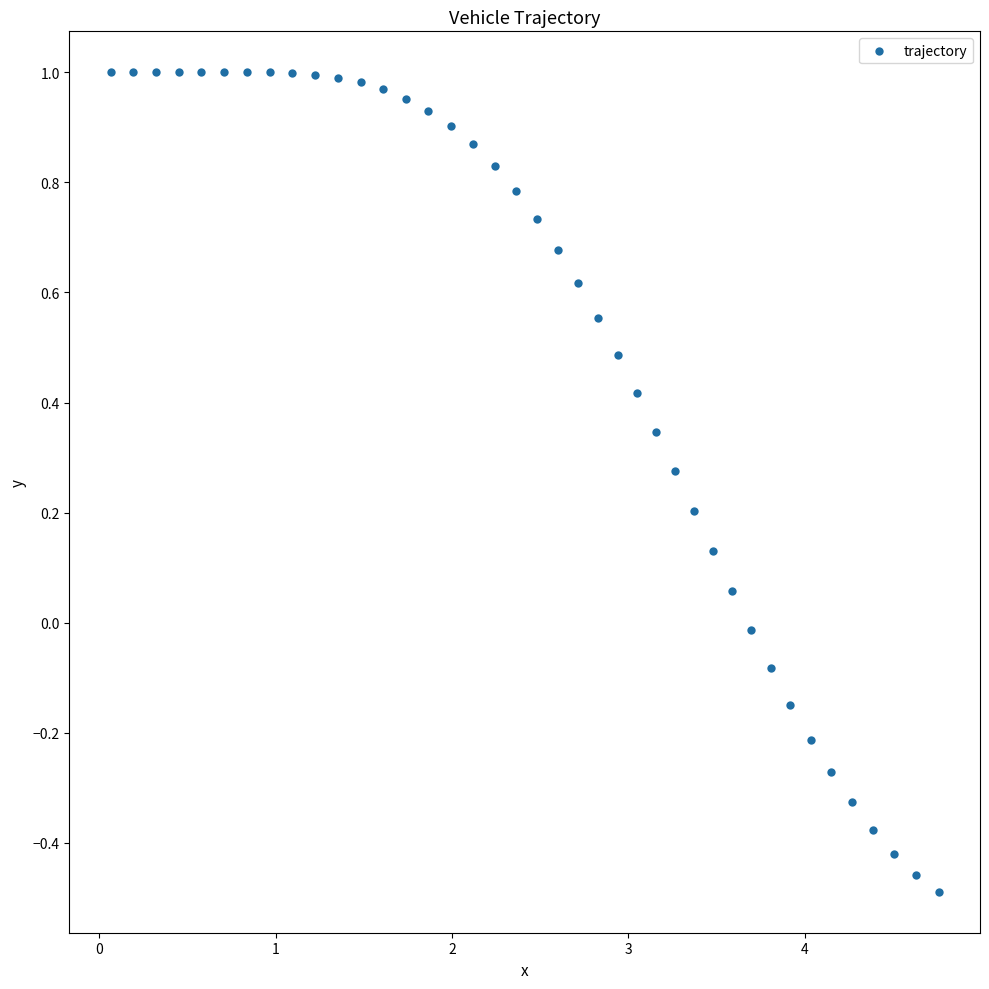

What is the range of Y values (max minus min)?

1.5